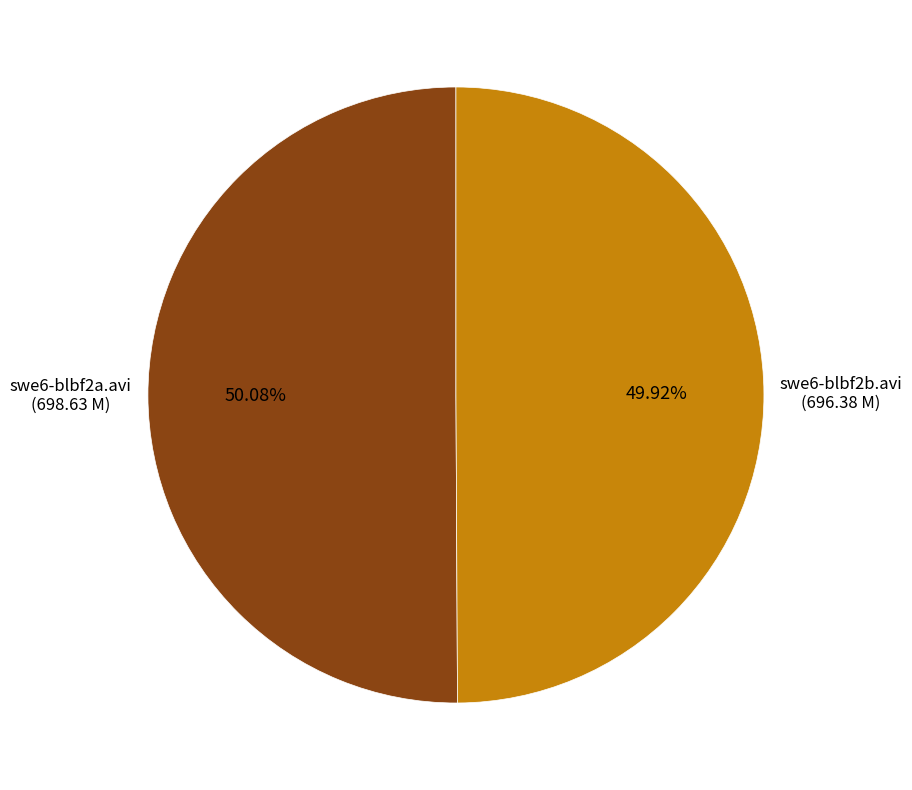

Count the number of slices in the pie.

2